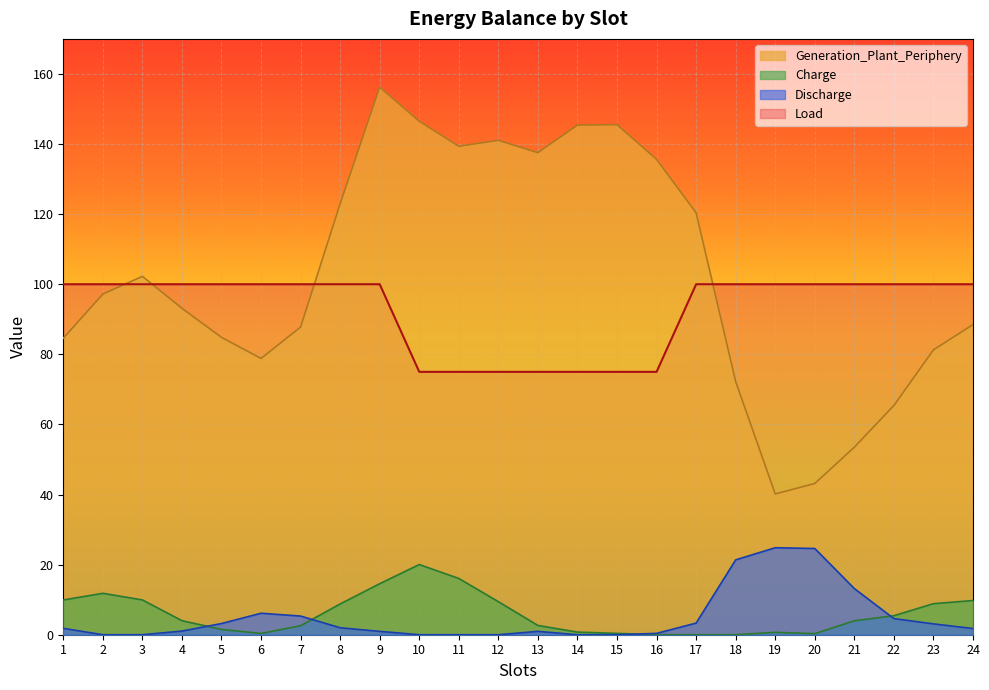

How many lines are shown in the chart?

4